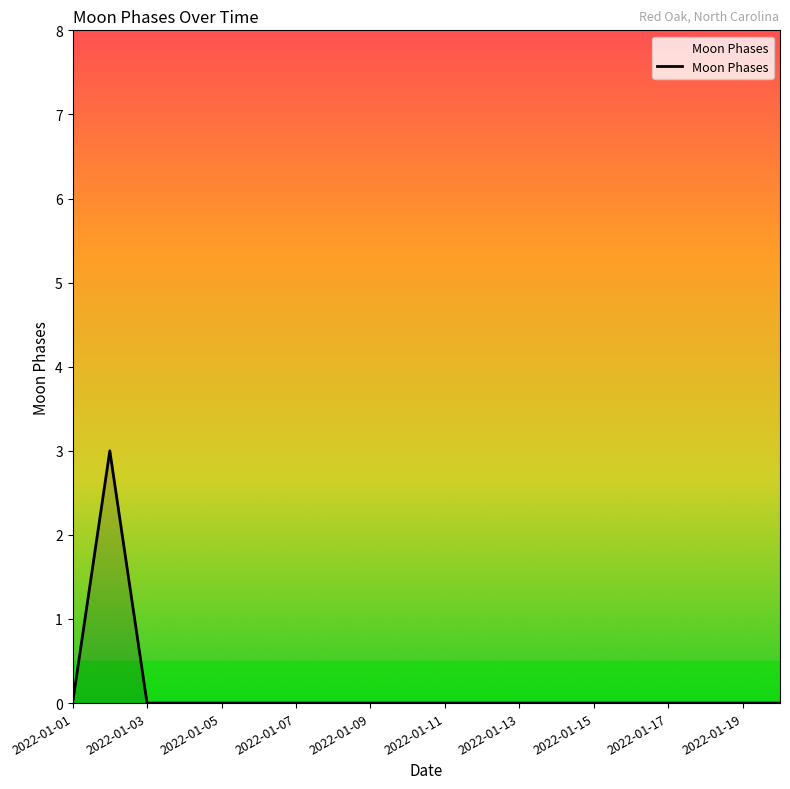

How many lines are shown in the chart?

1